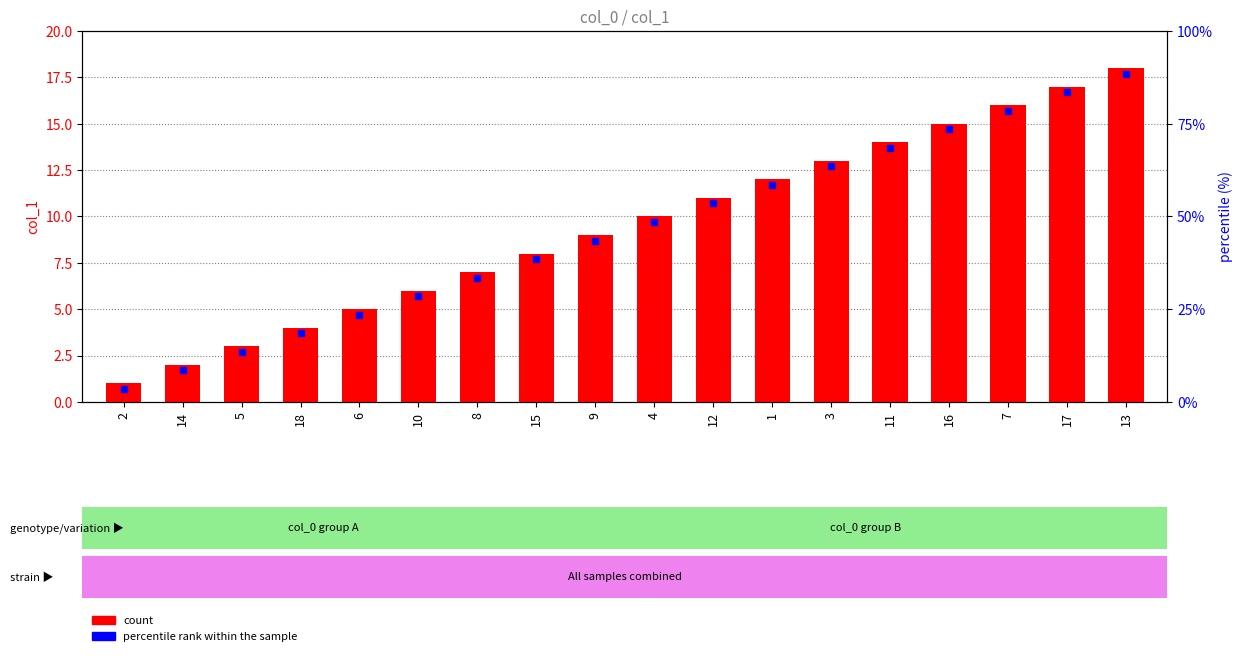

What is the minimum value shown in the chart?

1